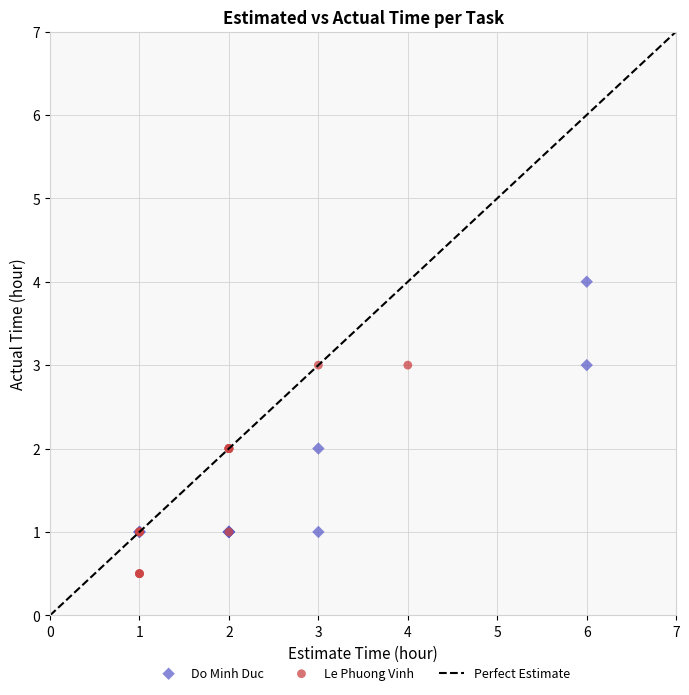

Which series has the largest Y range (max minus min)?

Do Minh Duc